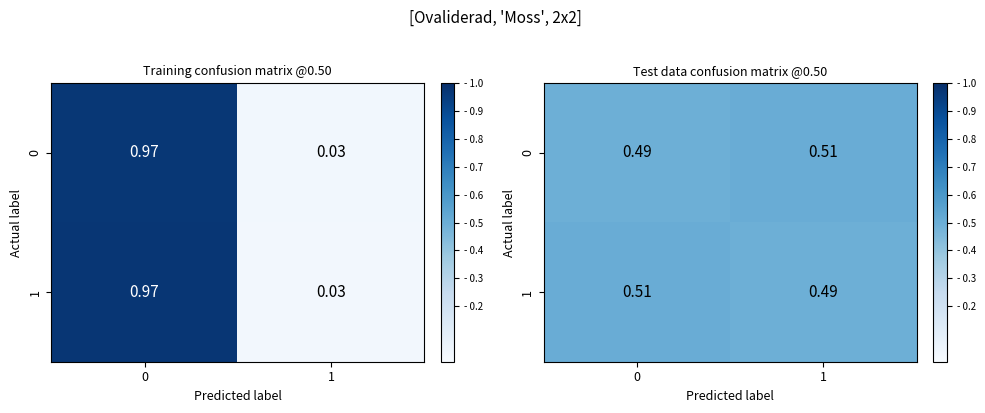

List the labels in order of 1 value, smallest first.

1, 0